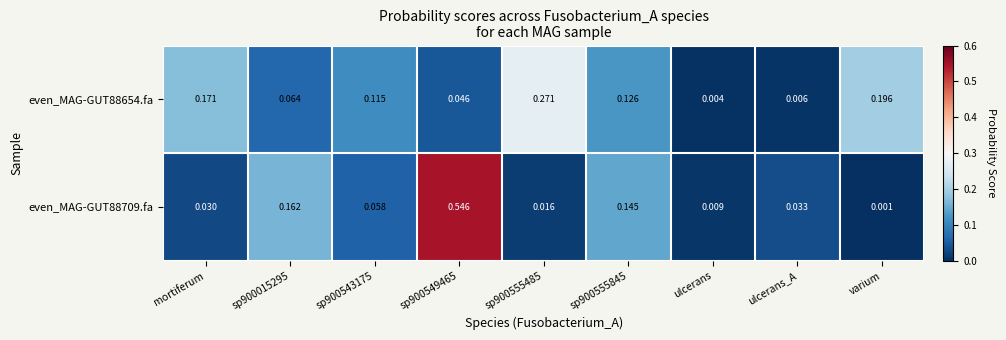

Which category has the lowest value in the even_MAG-GUT88709.fa series?

varium